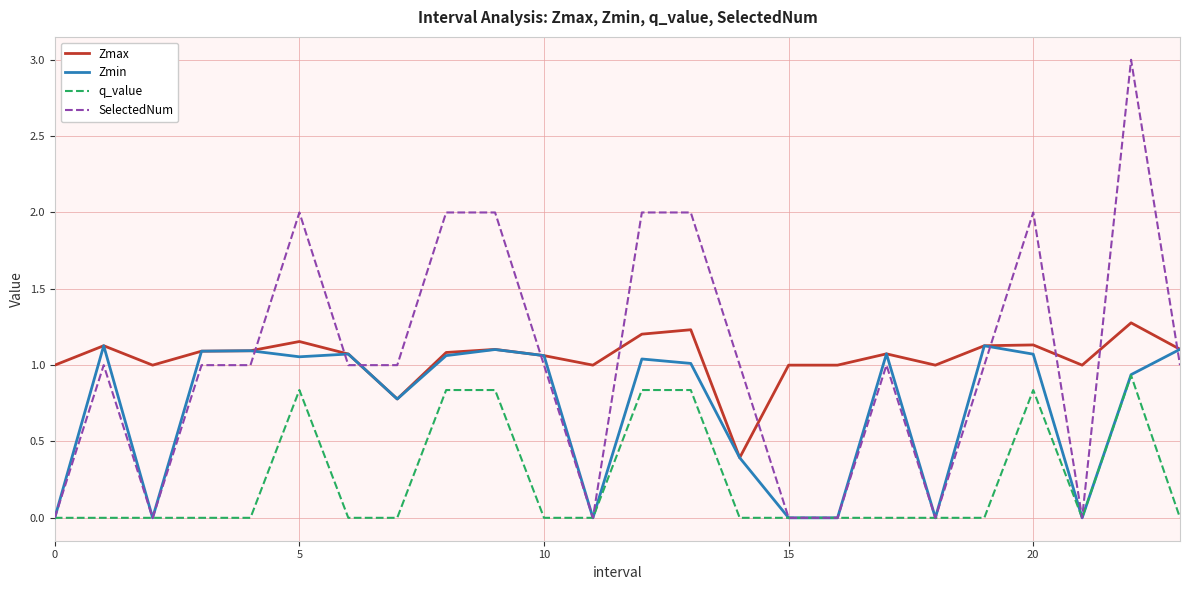

What is the greatest value displayed?

3.0